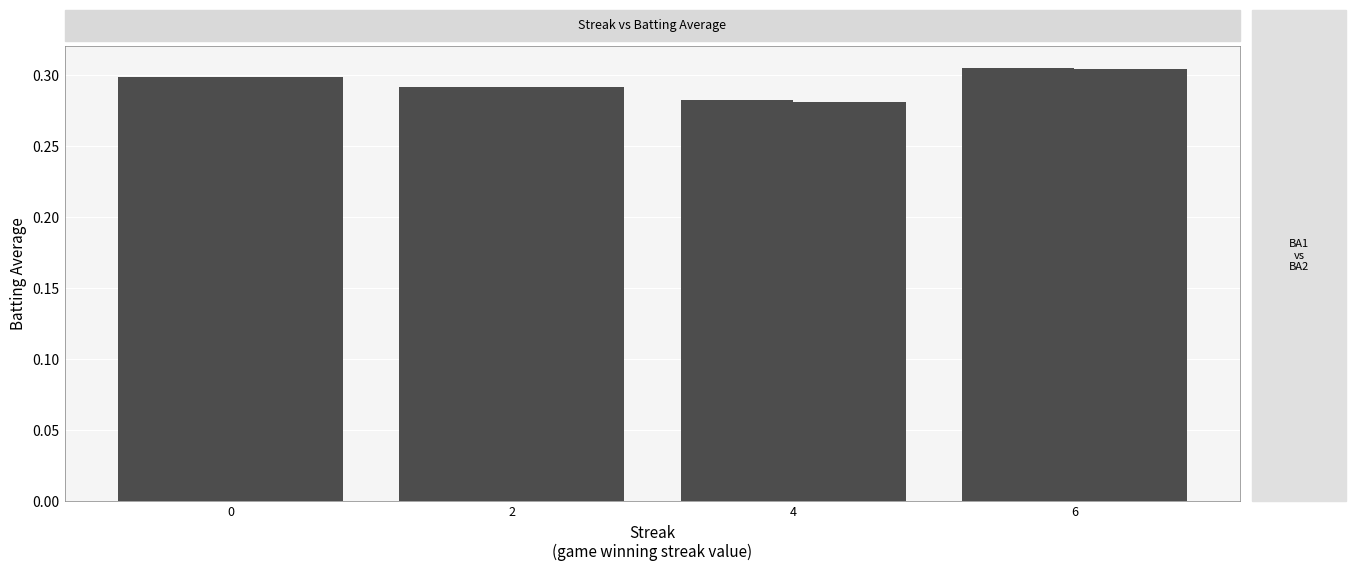

How many data points does each series have?

4